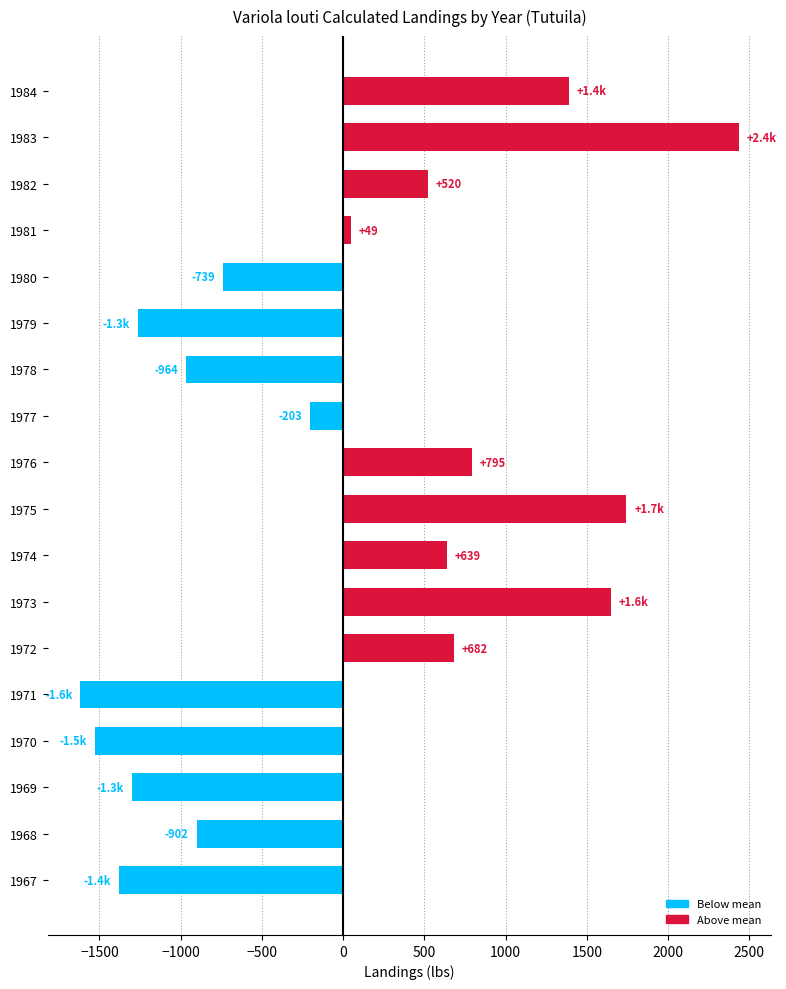

At which category does the chart reach its peak across all series?

1983